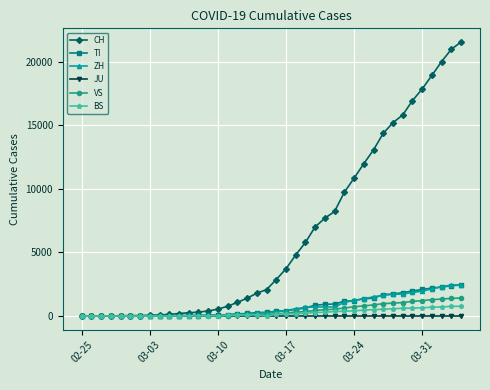

Which series has the widest spread of values?

CH